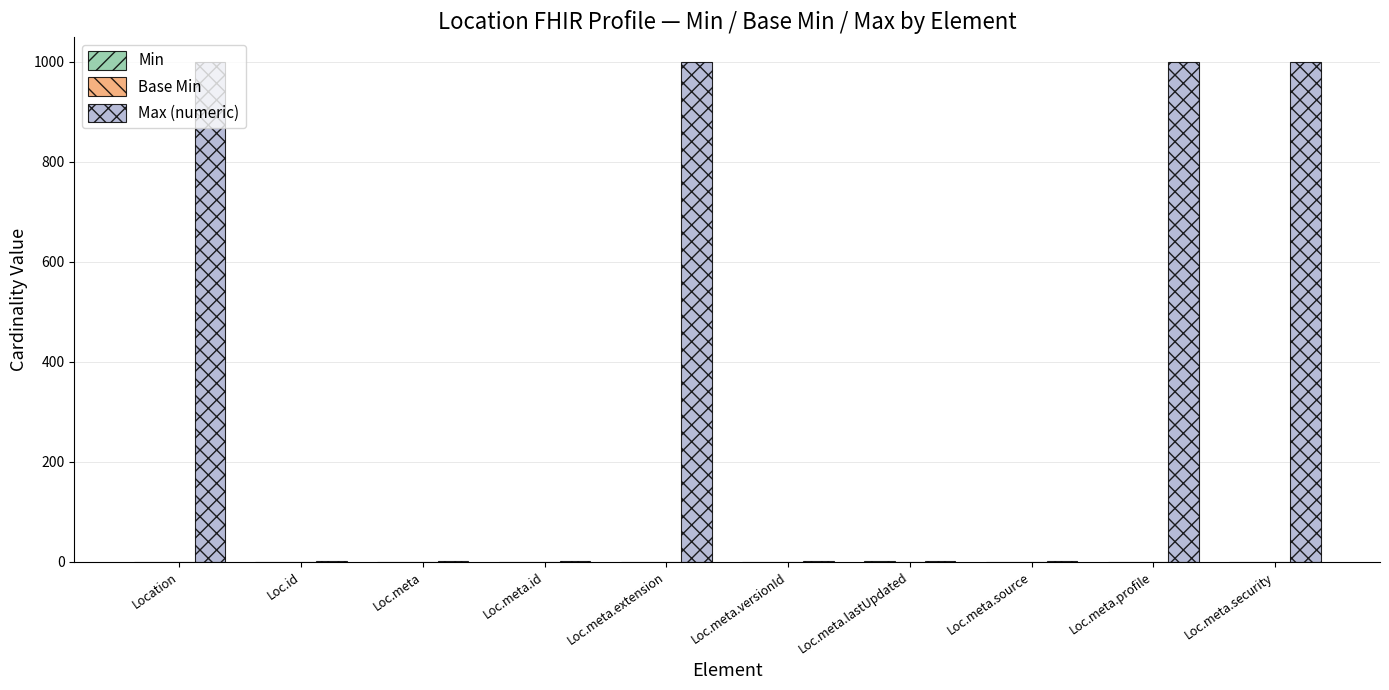

Which series changed the most between Location and Loc.meta.lastUpdated?

Max (numeric)